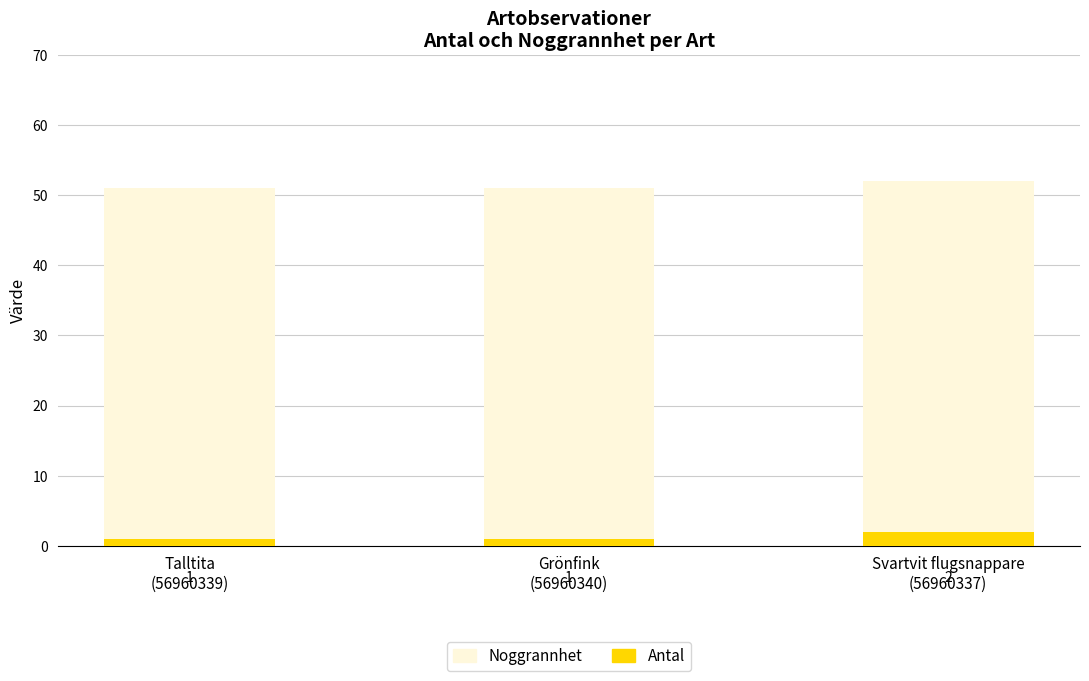

What is the sum of all Antal values?

4